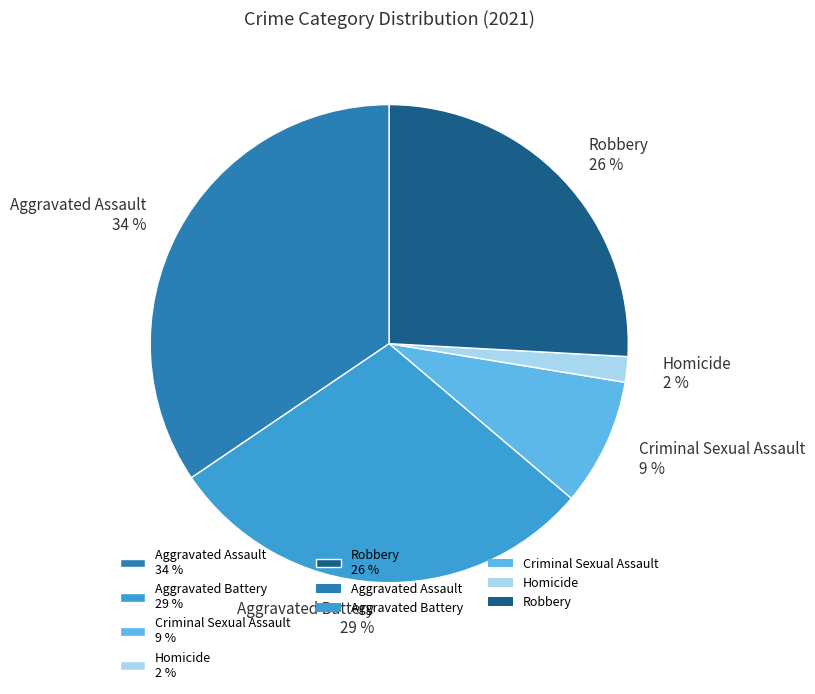

Is it true that Criminal Sexual Assault is 9% of the pie?

True